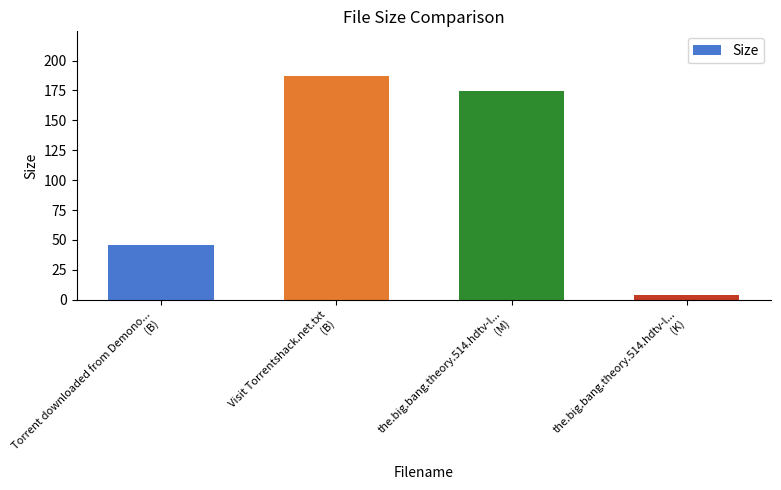

Which category has the lowest value across all series?

the.big.bang.theory.514.hdtv-l...
(K)